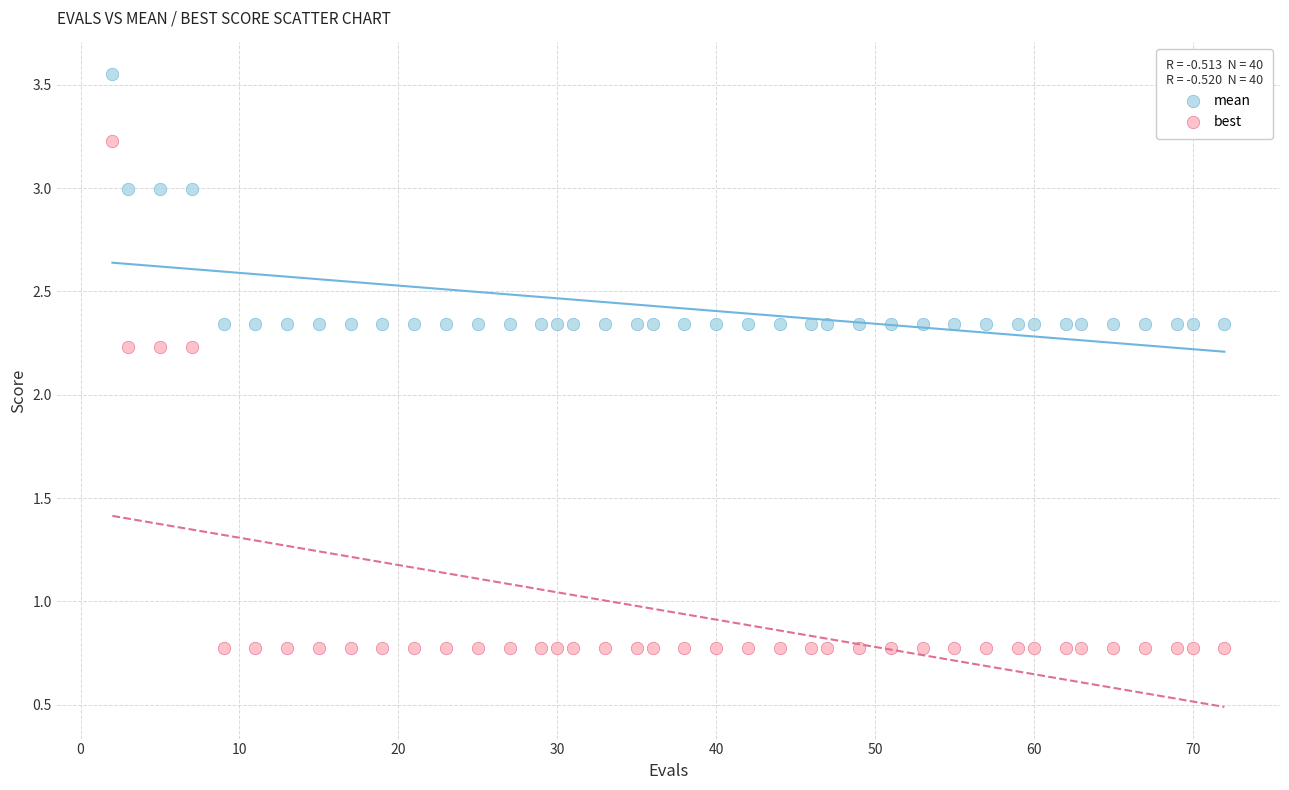

Which series has the widest spread of Y values?

best